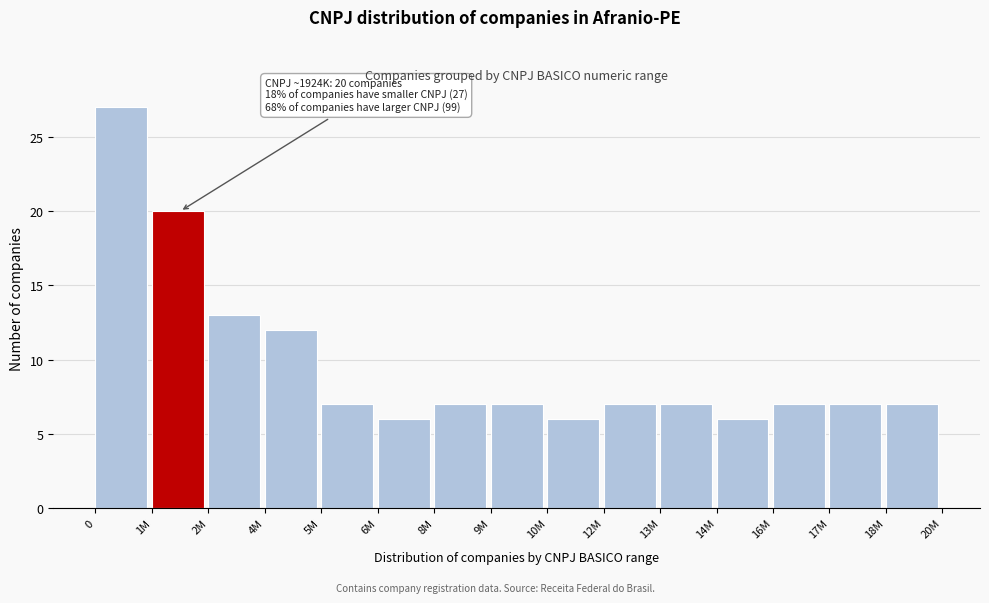

Reading left to right, list all the values displayed in this chart.

0=27	1M=20	2M=13	4M=12	5M=7	6M=6	8M=7	9M=7	10M=6	12M=7	13M=7	14M=6	16M=7	17M=7	18M=7